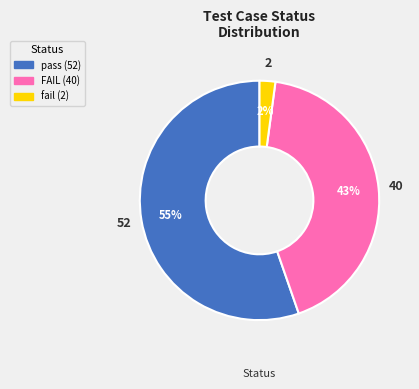

To the nearest percent, what is the combined percentage of FAIL and fail?

45%